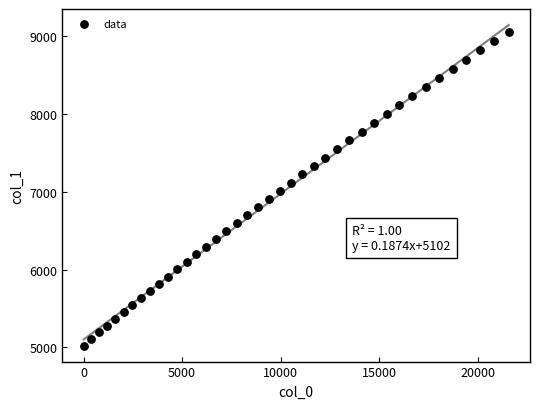

What is the range of Y values (max minus min)?

4036.4